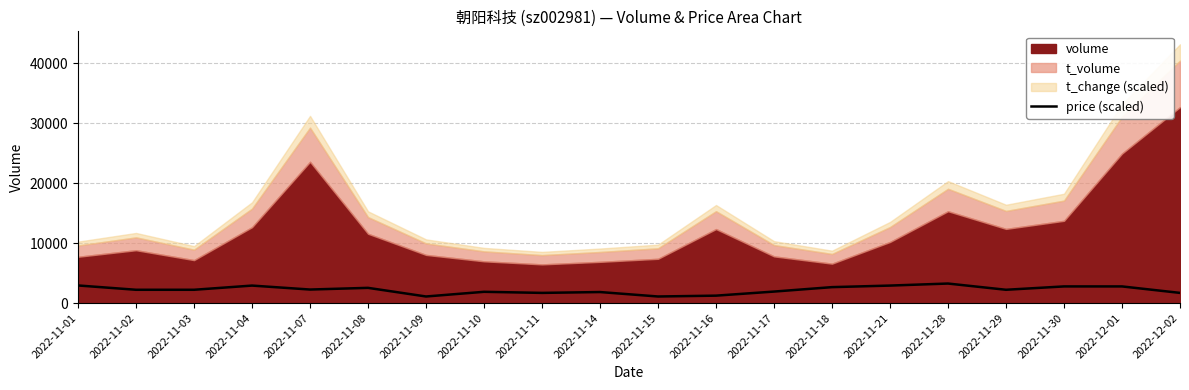

What is the maximum value for price (scaled)?

3260.0